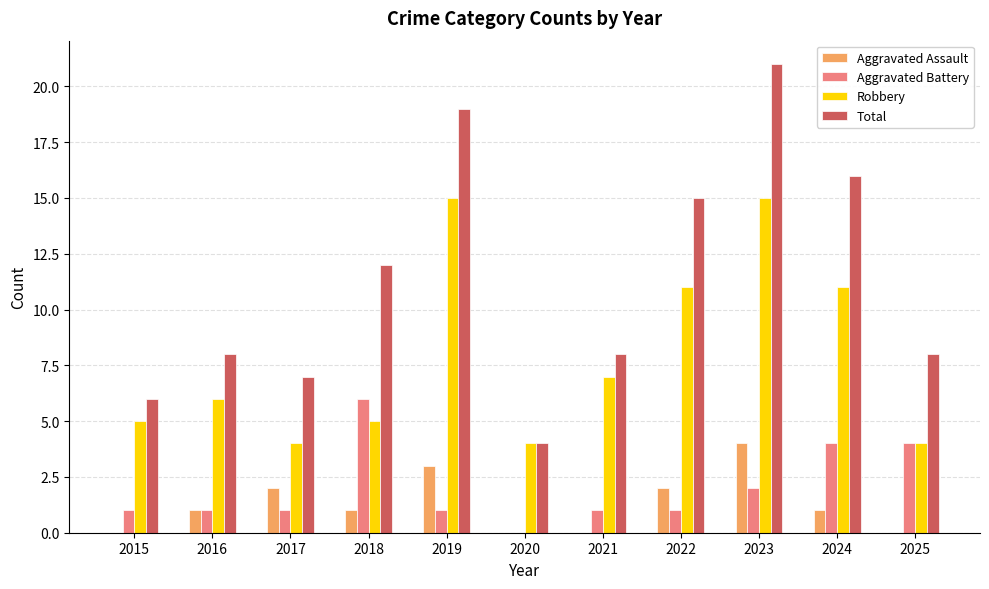

Which series changed the most between 2023 and 2024?

Total